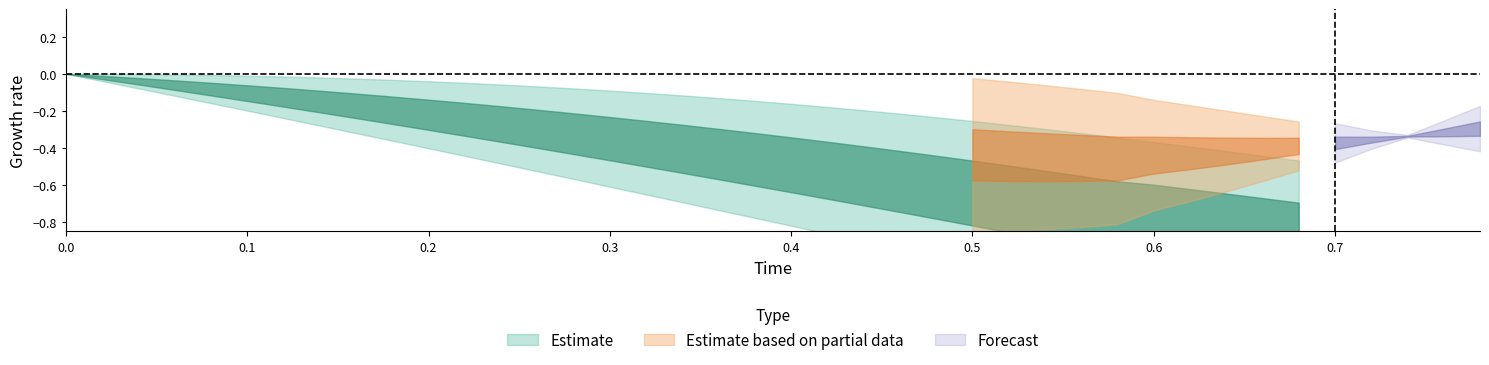

True or false: Forecast_upper and Estimate based on partial data intersect in this chart.

False